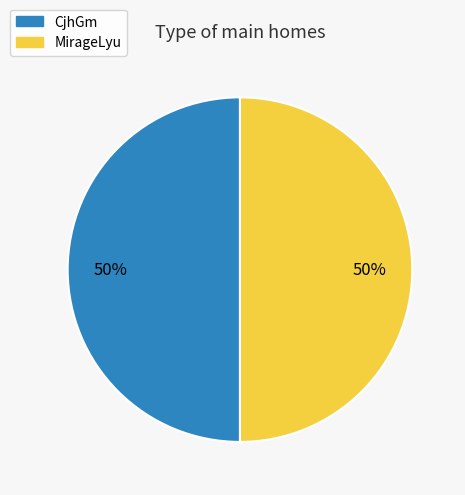

Is it true that MirageLyu is 42% of the pie?

False